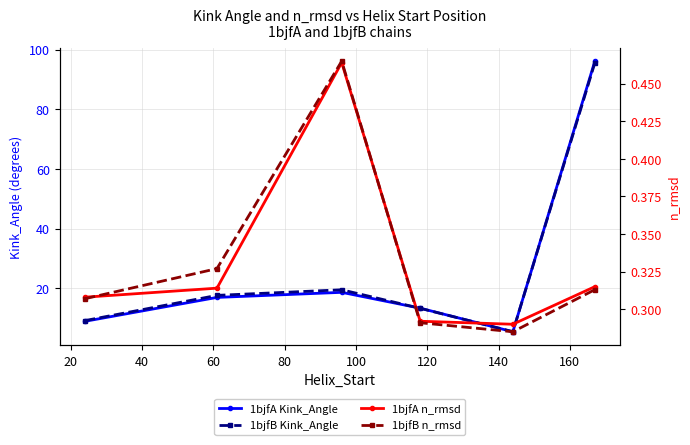

What is the maximum value shown in the chart?

96.1